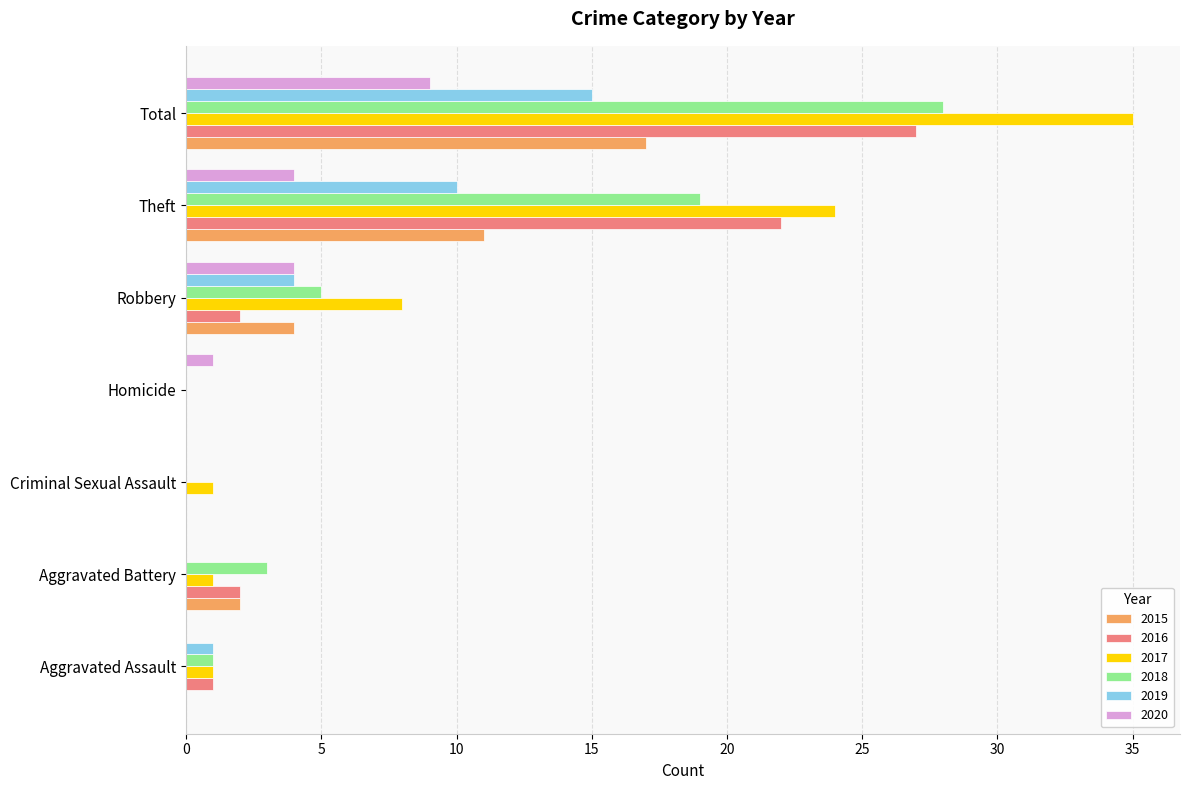

Is it true that 2016 equals 1 at Aggravated Assault?

True